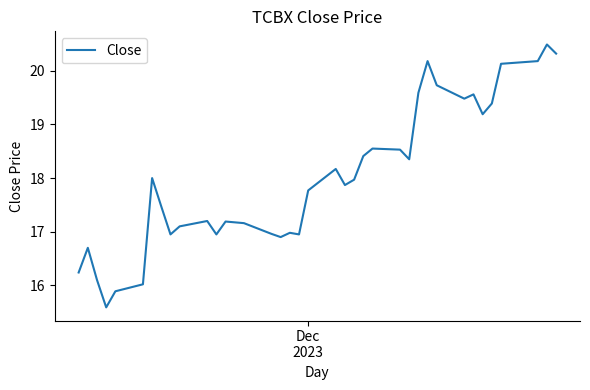

What is the difference between the maximum and minimum values?

4.9